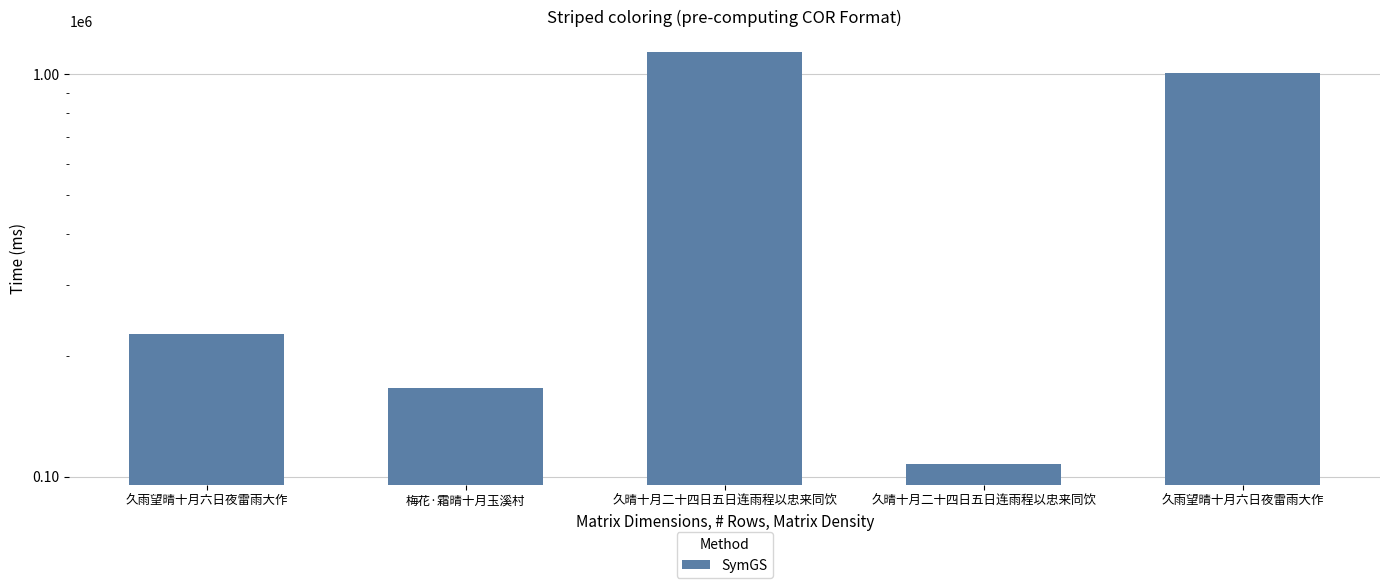

What is the change in value from 久雨望晴十月六日夜雷雨大作 to 久晴十月二十四日五日连雨程以忠来同饮?

+909840